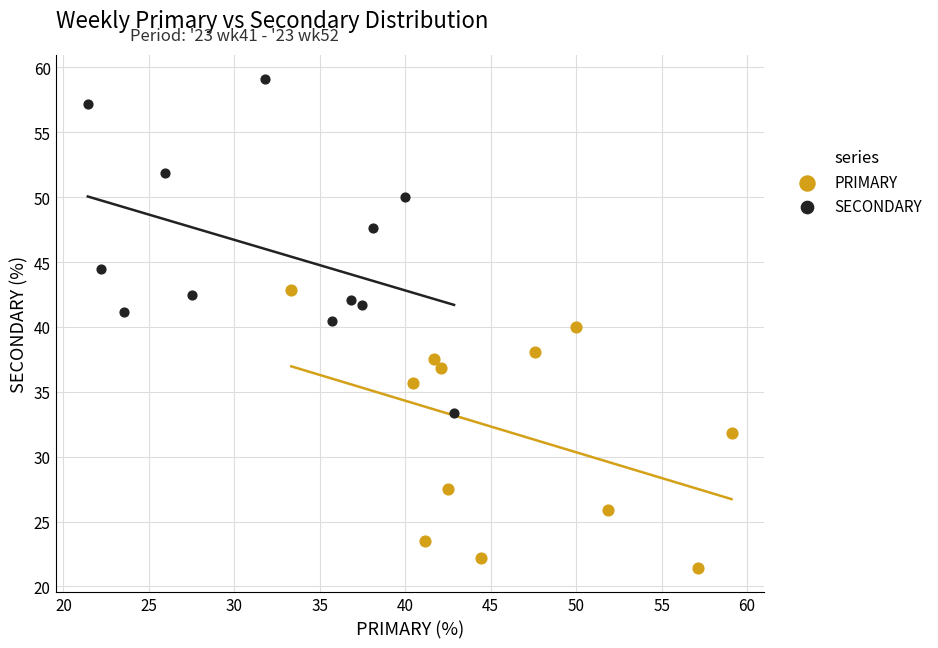

Which series reaches the minimum Y coordinate?

PRIMARY